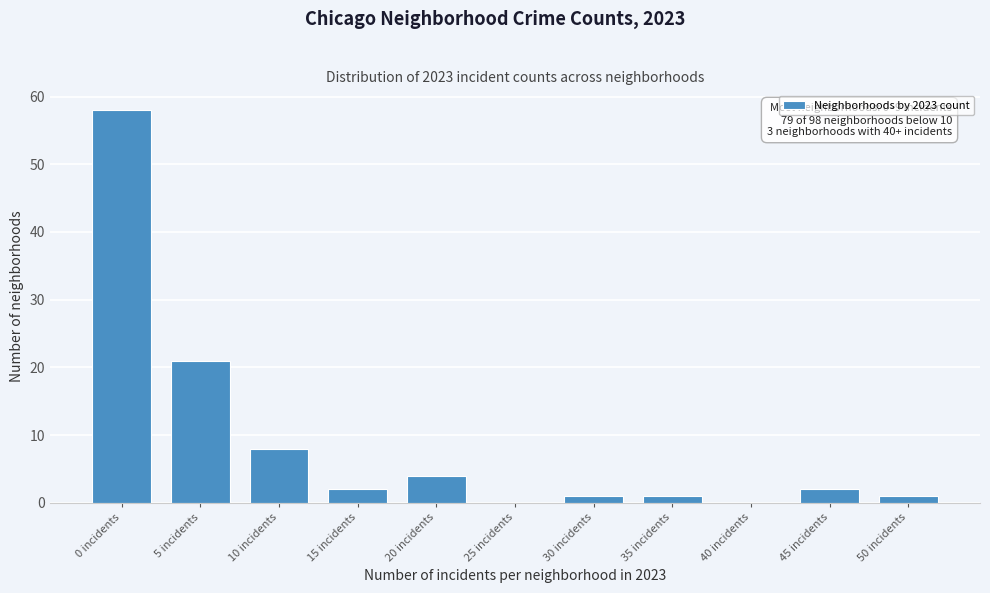

Reading left to right, list all the values displayed in this chart.

0 incidents=58	5 incidents=21	10 incidents=8	15 incidents=2	20 incidents=4	25 incidents=0	30 incidents=1	35 incidents=1	40 incidents=0	45 incidents=2	50 incidents=1